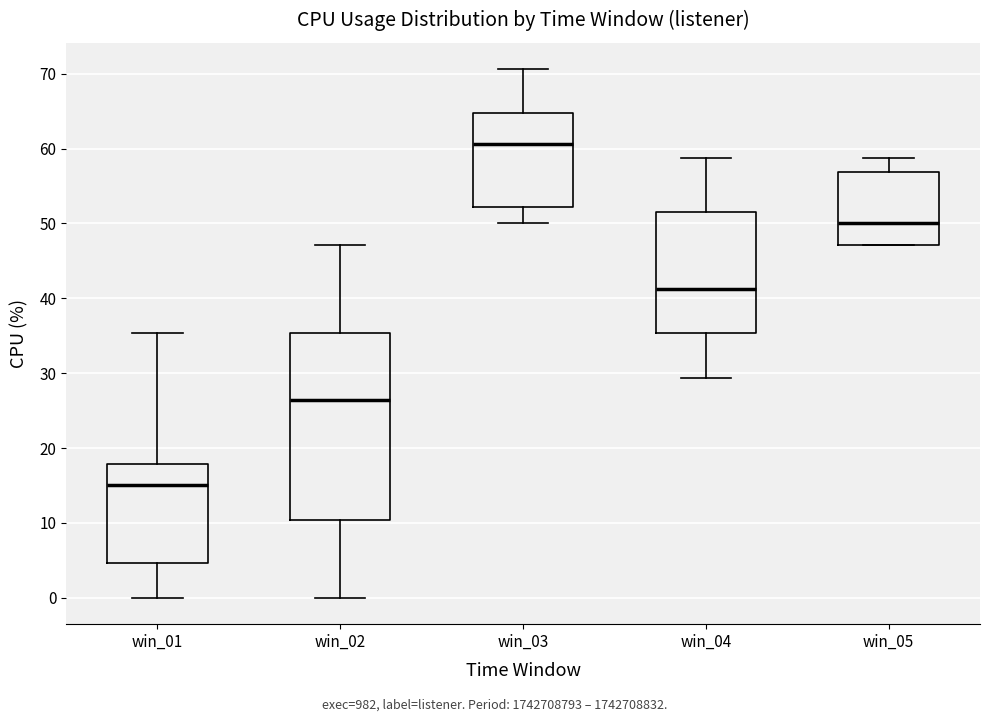

Where does the median line of the box for win_02 sit on the y-axis? The values are not printed on the chart, so give them approximately, as read against the axis.

26